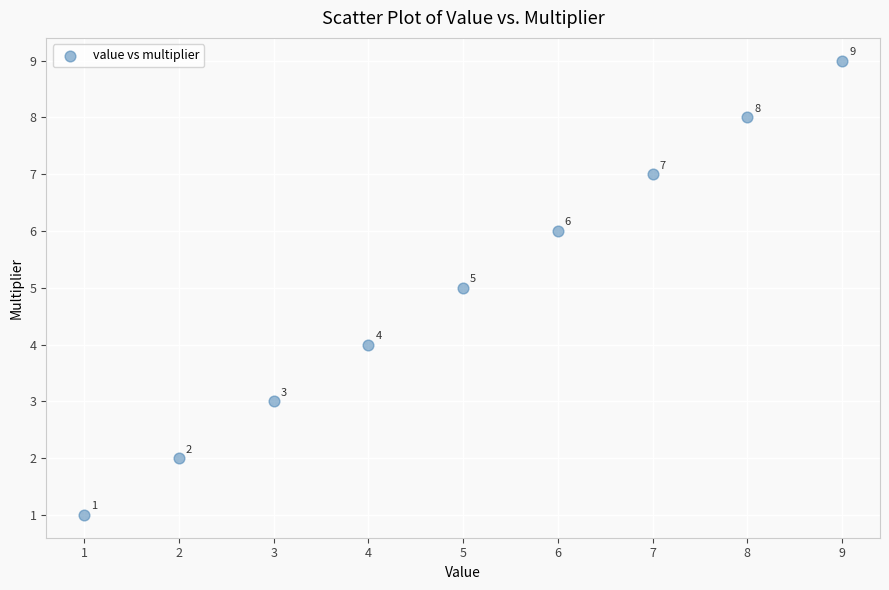

What Y value in the scatter plot is closest to 5?

5